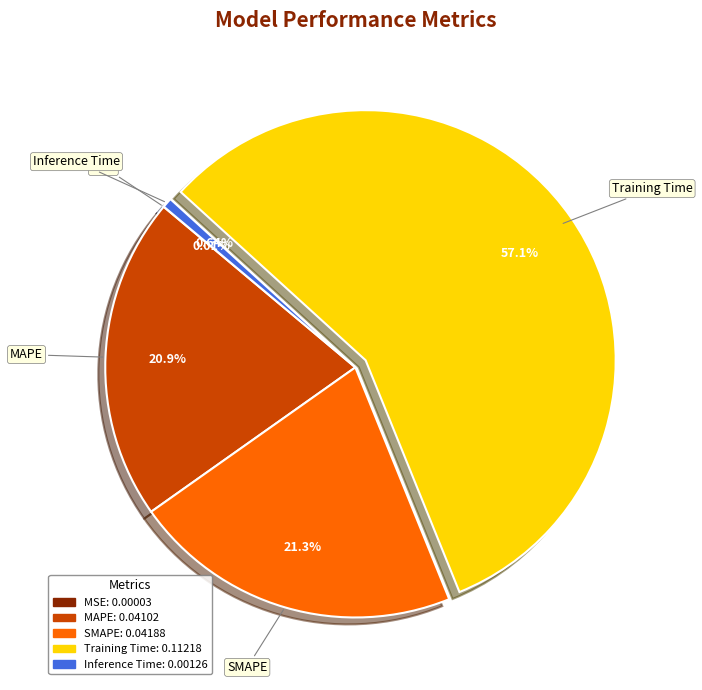

To the nearest percent, what percentage of the pie is SMAPE?

21%